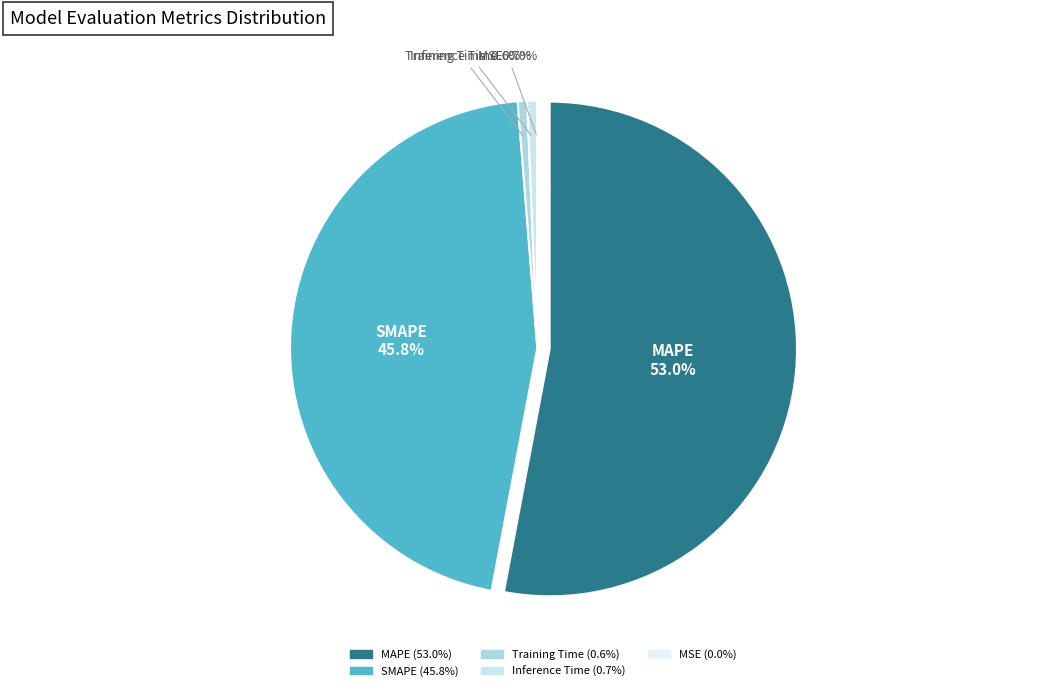

Which has a higher value, Inference Time or MSE?

Inference Time